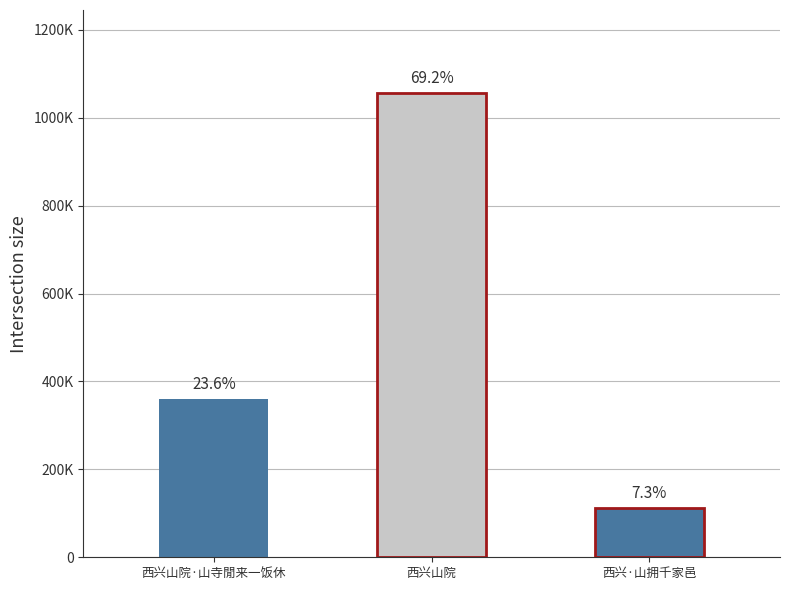

What is the difference between the values at 西兴山院 and 西兴·山拥千家邑?

943968